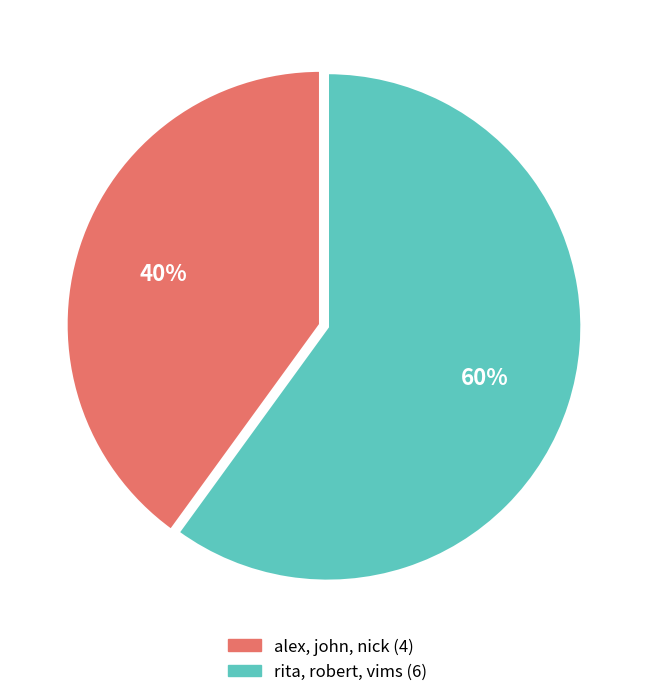

Is there a majority slice in this chart?

Yes